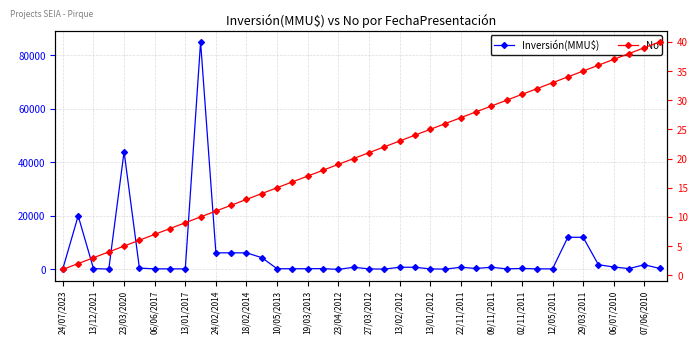

How many times do No and Inversión(MMU$) cross each other?

2